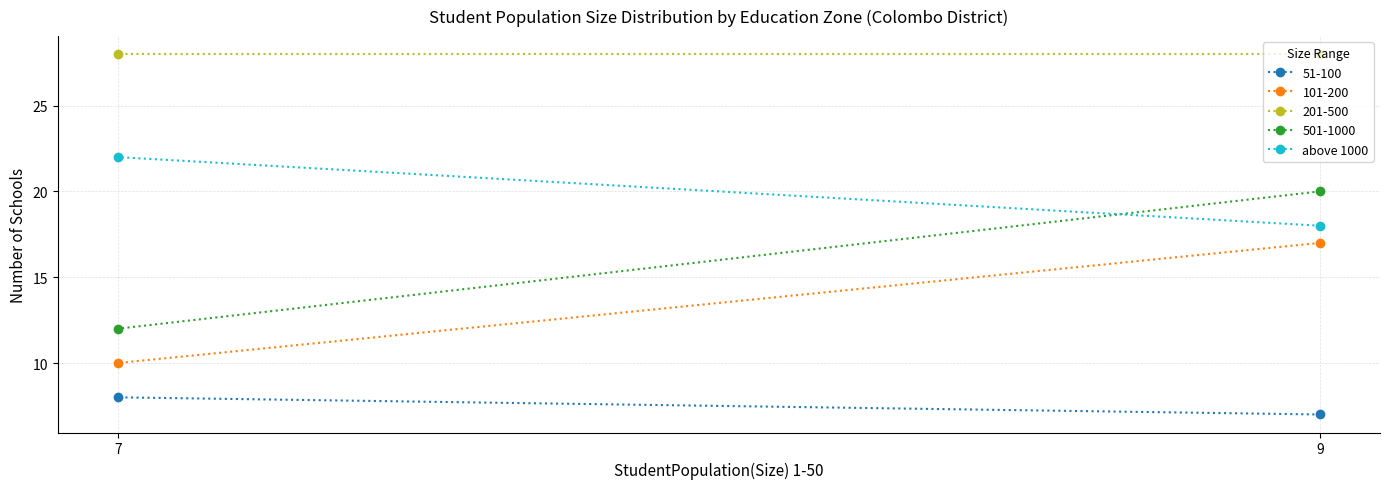

How many distinct data groups are displayed?

1